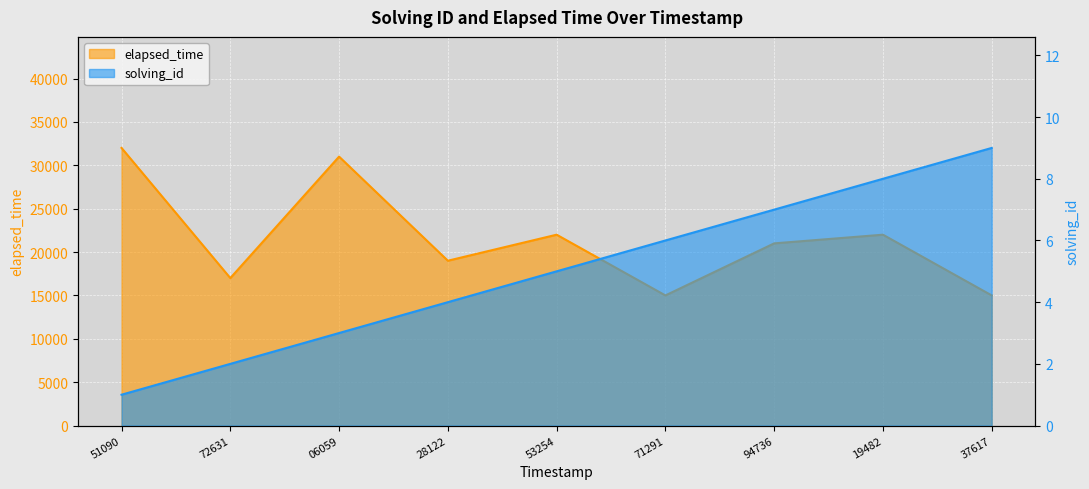

What is the maximum value shown in the chart?

32000